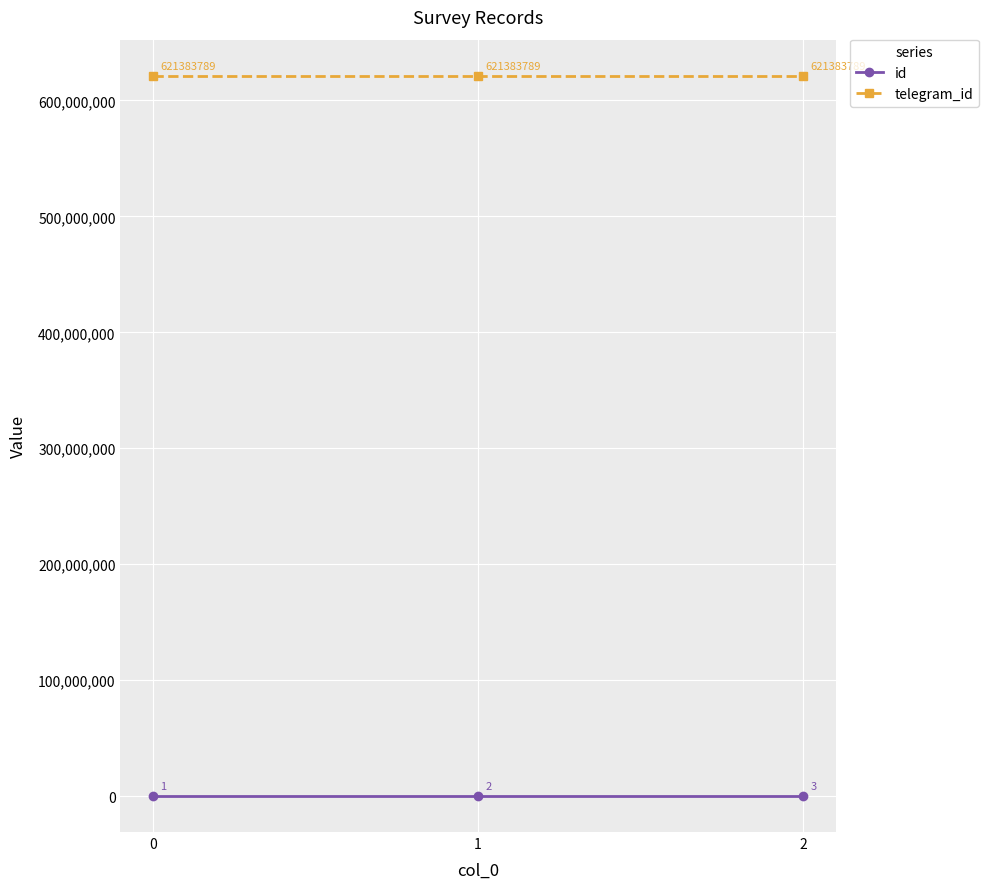

Between 0 and 1, which series saw the biggest shift?

id